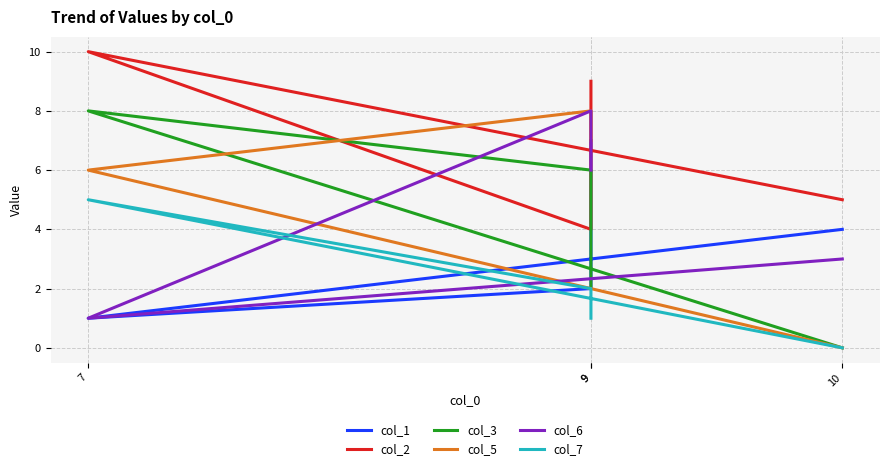

What is the sum of all col_3 values?

16